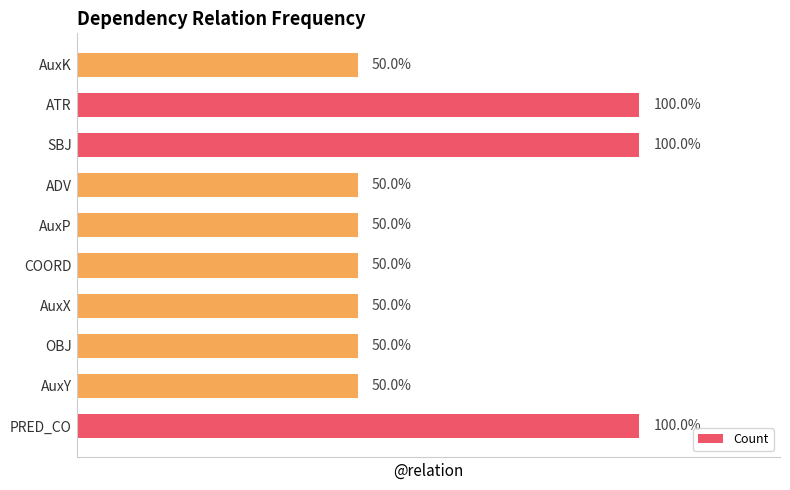

Rank the categories by value from highest to lowest.

PRED_CO, SBJ, ATR, AuxY, OBJ, AuxX, COORD, AuxP, ADV, AuxK